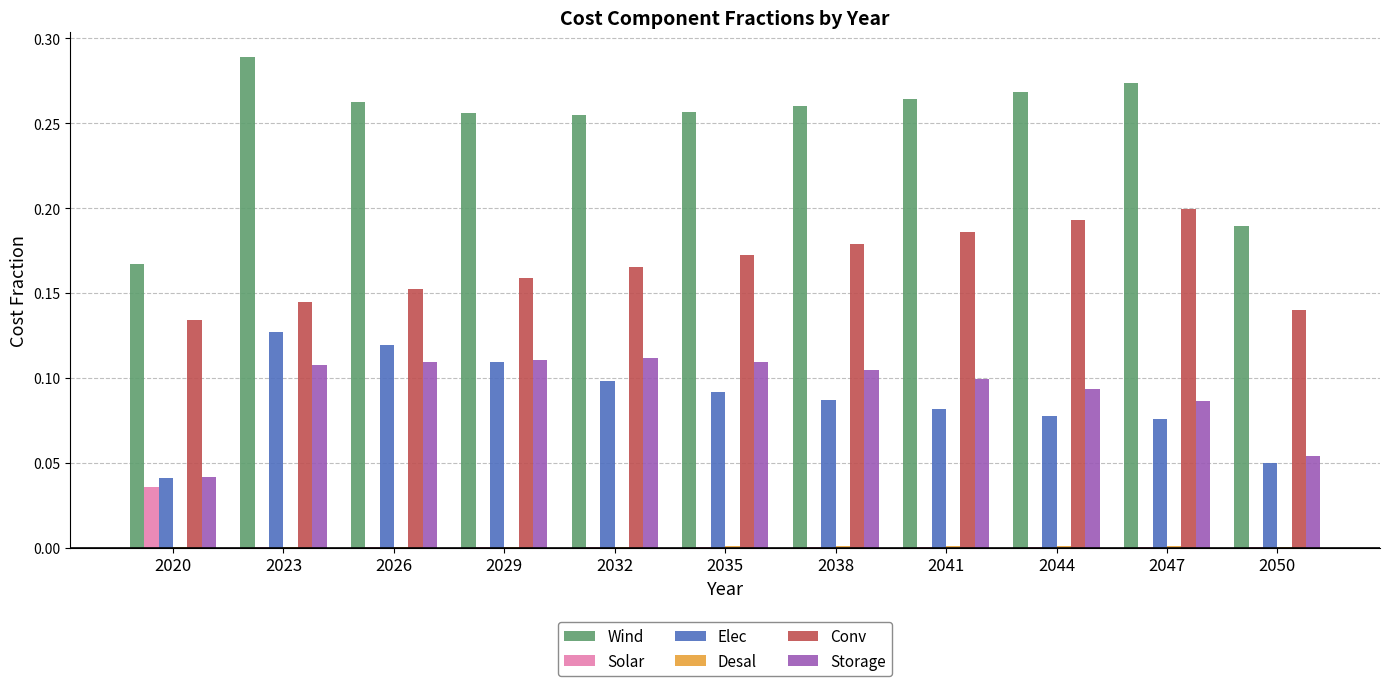

Which series has the largest total across all categories?

Wind